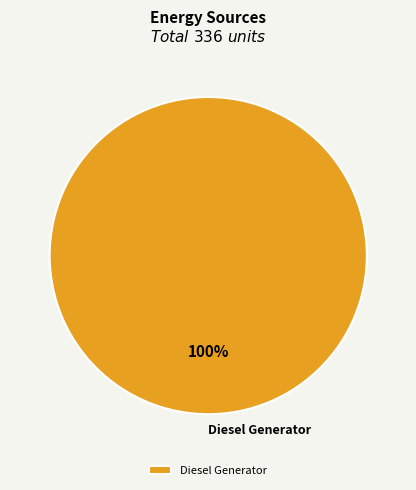

Does Diesel Generator represent more than half of the total?

Yes